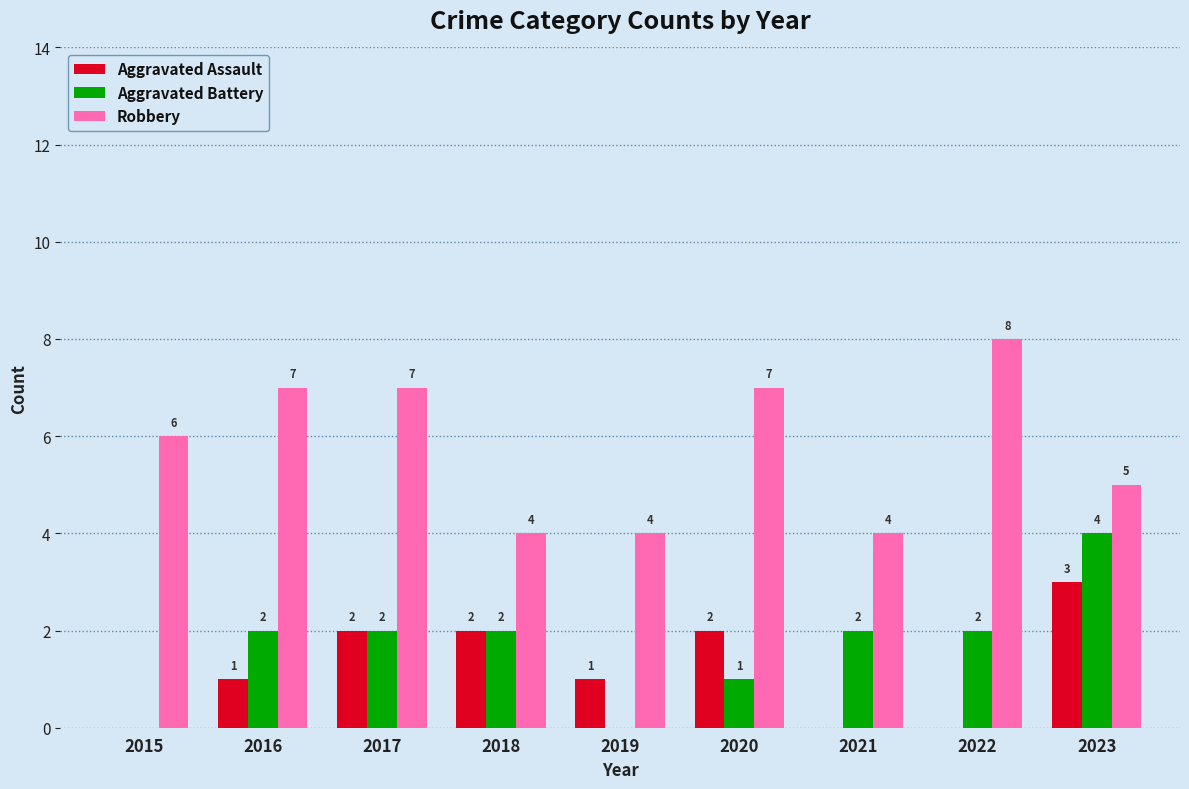

Reading left to right, transcribe all the data shown in this chart.

Aggravated Assault: 0	1	2	2	1	2	0	0	3
Aggravated Battery: 0	2	2	2	0	1	2	2	4
Robbery: 6	7	7	4	4	7	4	8	5